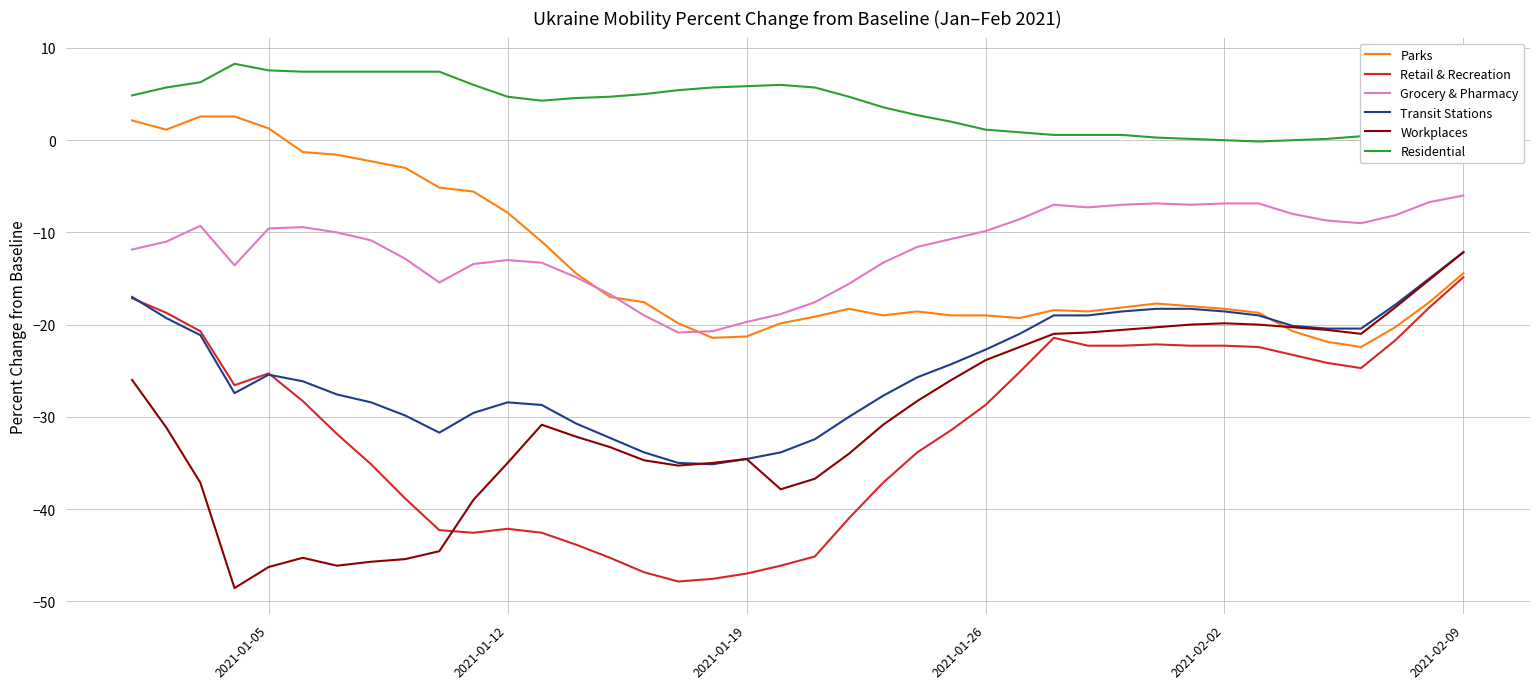

True or false: Grocery & Pharmacy and Retail & Recreation intersect in this chart.

False